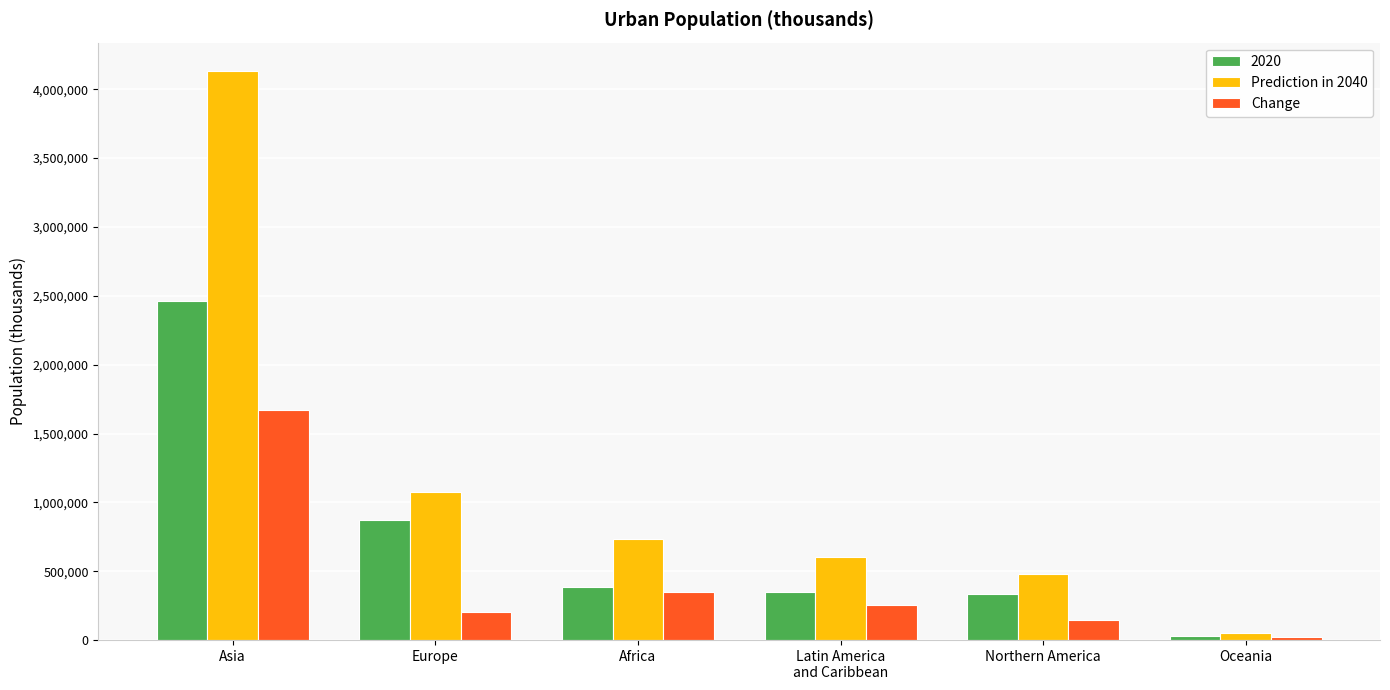

What is the difference between the highest and lowest values at Latin America
and Caribbean?

348279